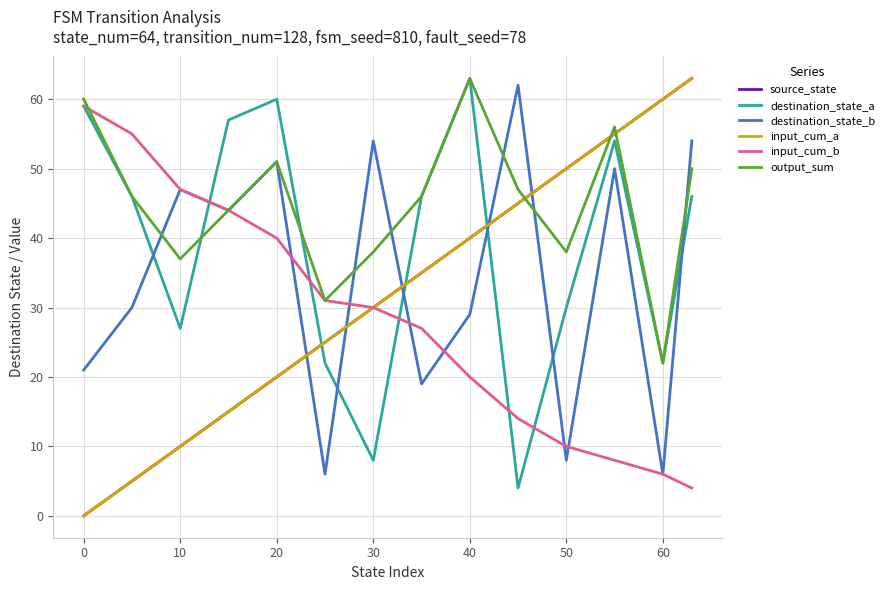

What is the value of the destination_state_b point at the 13th from the left?

6